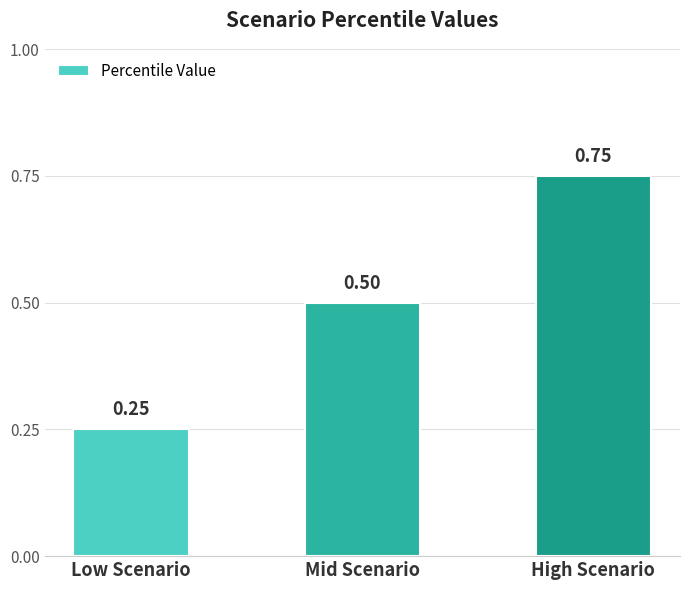

Is it true that the value at Mid Scenario is 0.5?

True